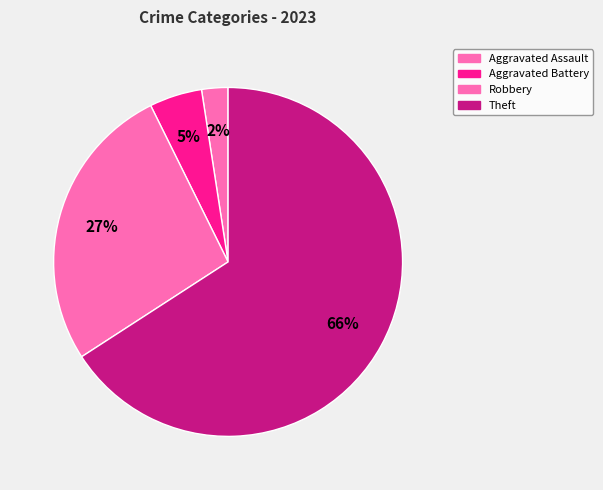

How many slices are in this pie chart?

4